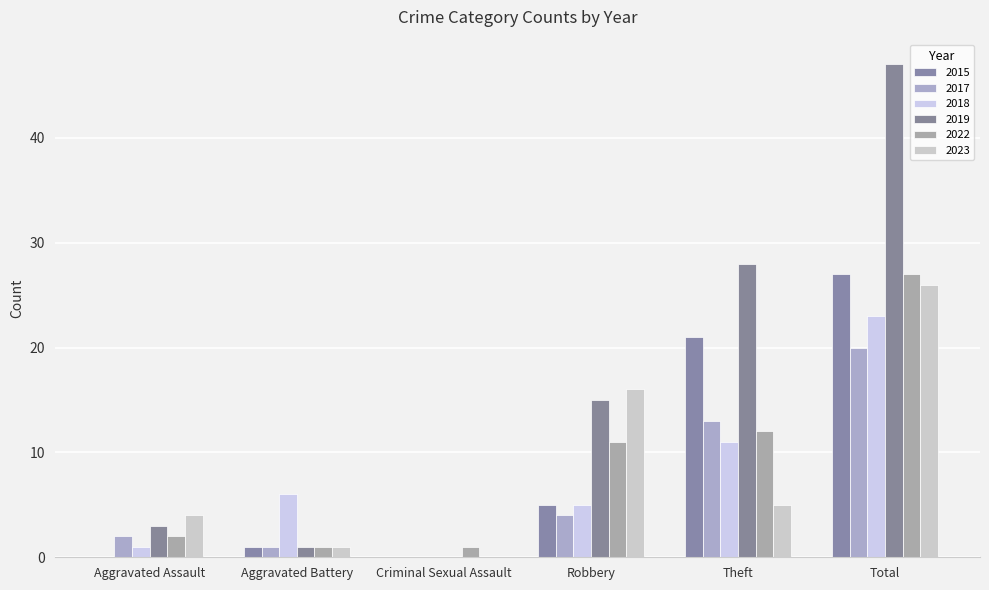

At how many categories does at least one series exceed 33?

1